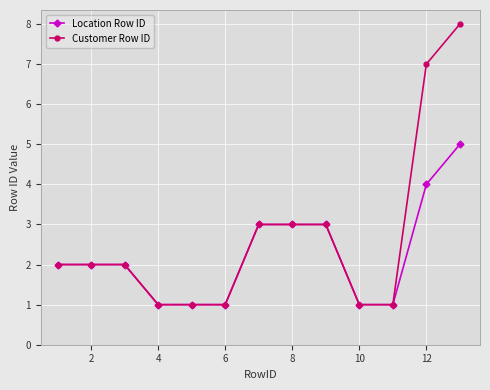

List the series in order of their overall mean, highest first.

Customer Row ID, Location Row ID